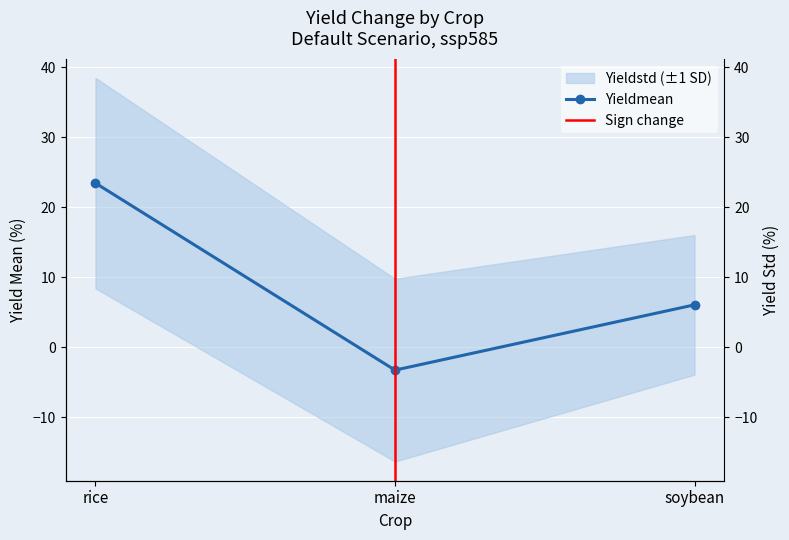

What is the label of the 1st point from the right?

soybean